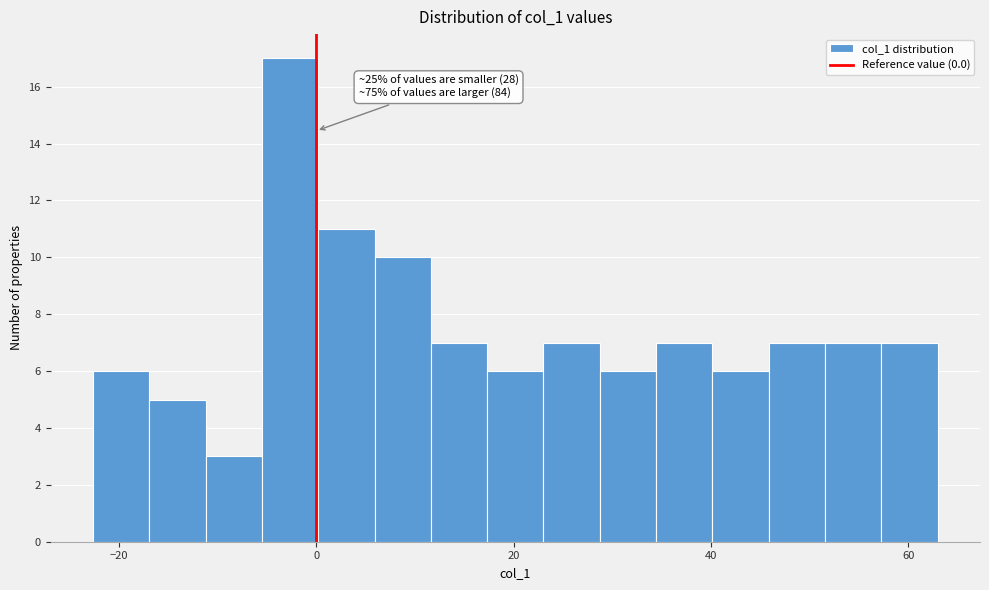

Around what value on the x-axis is the tallest bar? Give the approximate position of its centre, as read against the axis.

-2